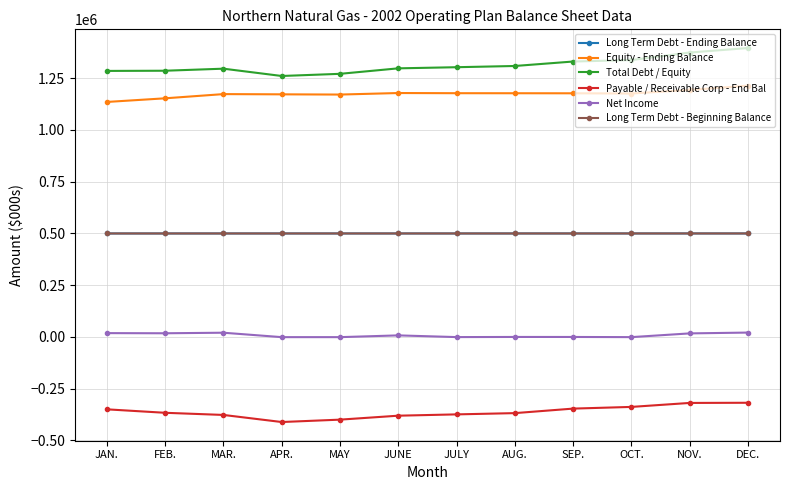

What is the greatest value displayed?

1395543